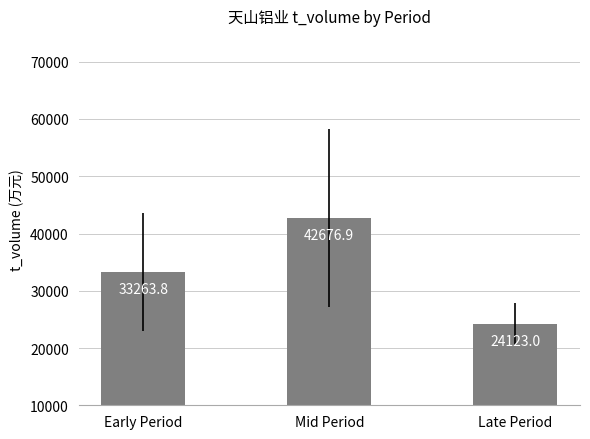

Which has a higher value, Late Period or Early Period?

Early Period